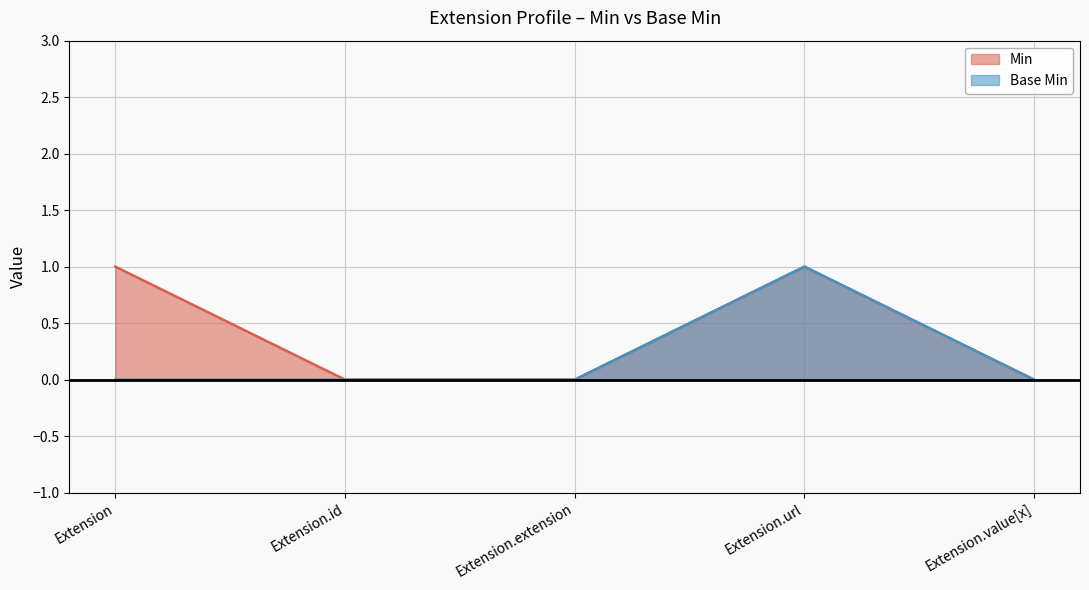

What is the label of the 3rd point from the right?

Extension.extension